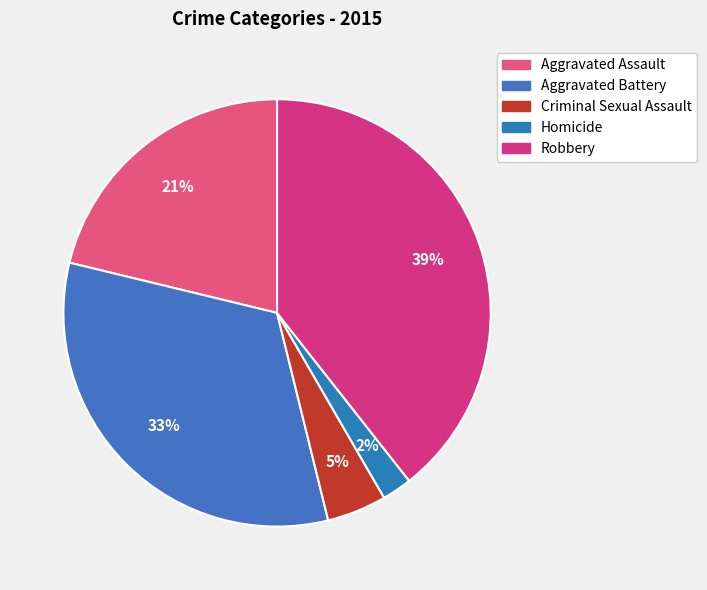

The Aggravated Assault slice represents 21% of the pie. True or false?

True